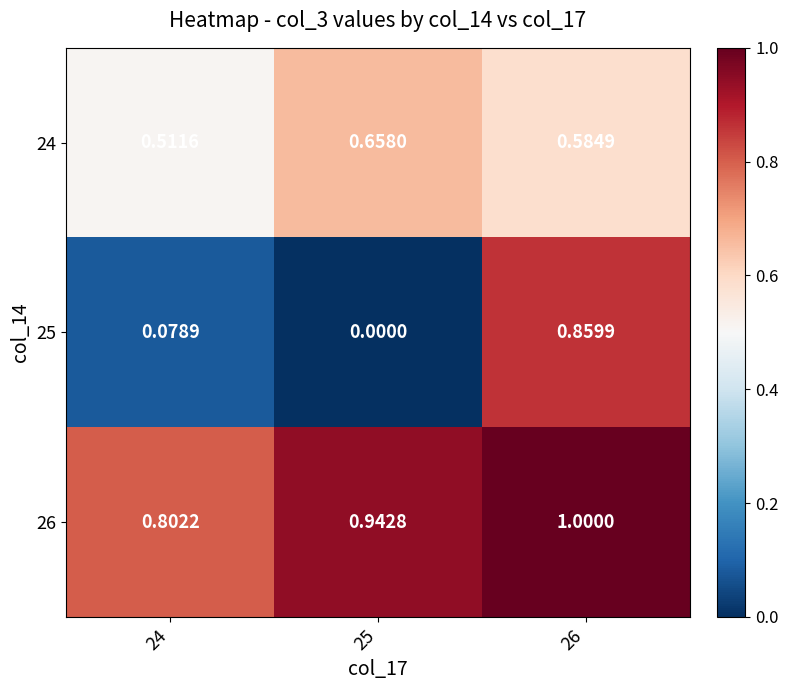

Is the value of 24 at 25 greater than the value of 25 at 24?

Yes